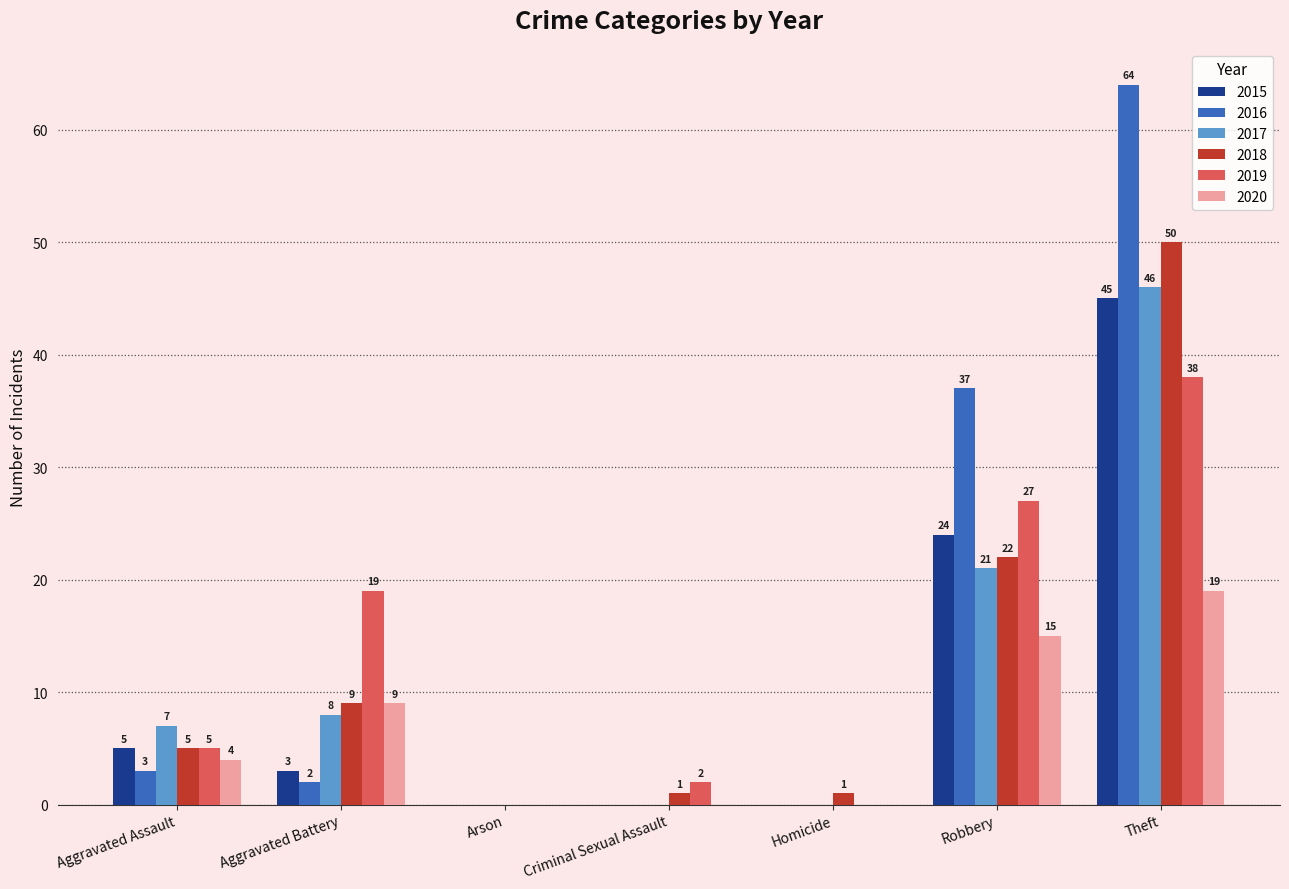

How many positive values does the 2020 series have?

4